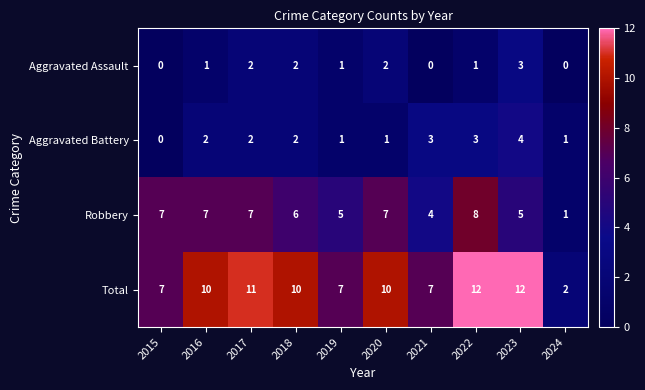

Between 2019 and 2021, which series saw the biggest shift?

Aggravated Battery